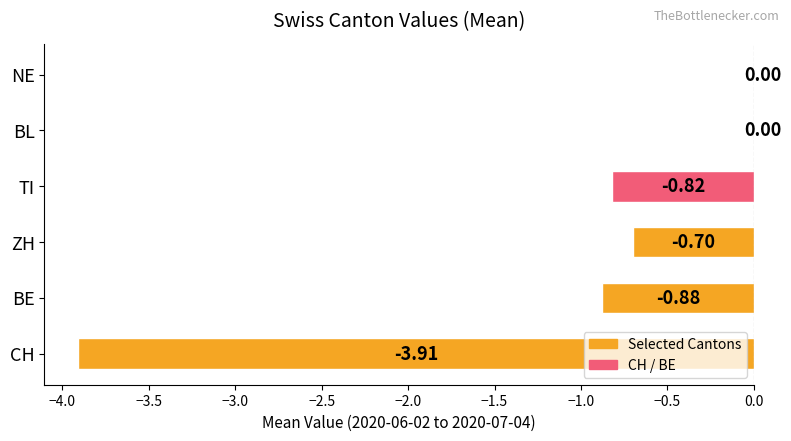

At which label is the value closest to -1?

BE